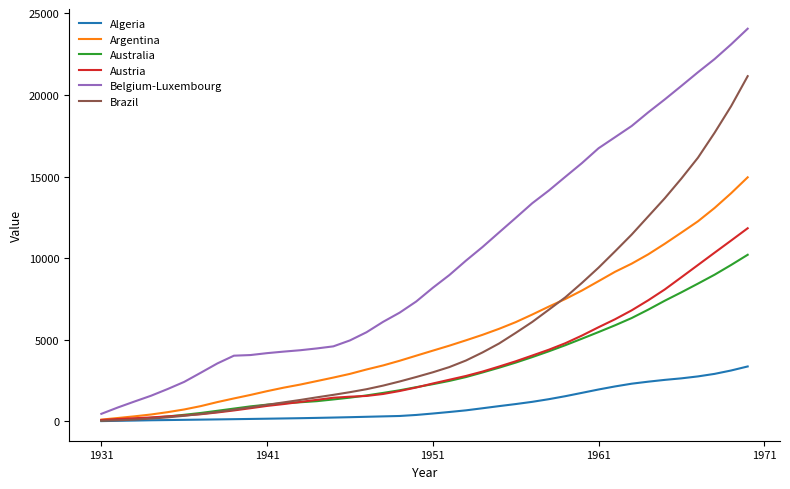

Rank the series by their maximum value, from lowest to highest.

Algeria, Australia, Austria, Argentina, Brazil, Belgium-Luxembourg